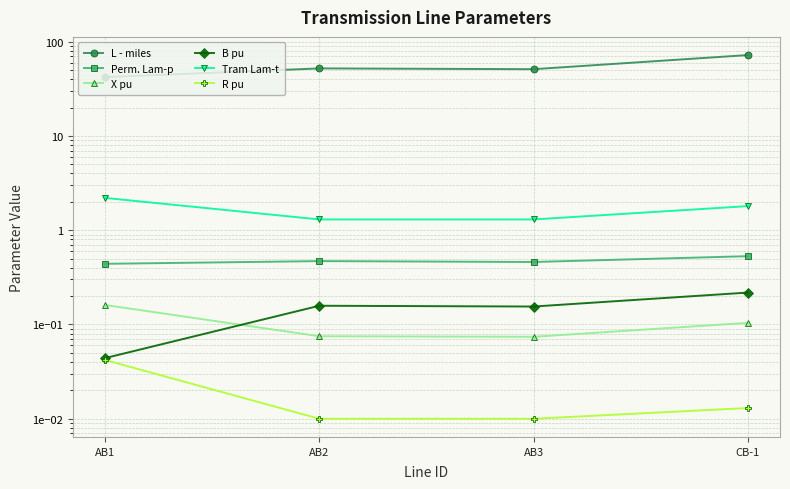

True or false: Perm. Lam-p has more than 0 interior local peaks.

True